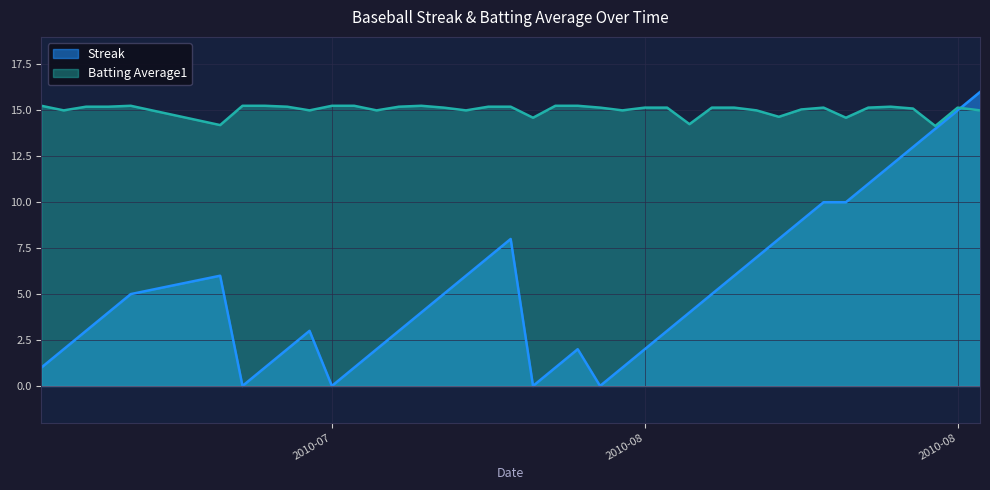

Is it true that Streak equals 22.1 at 2010-08-15?

False